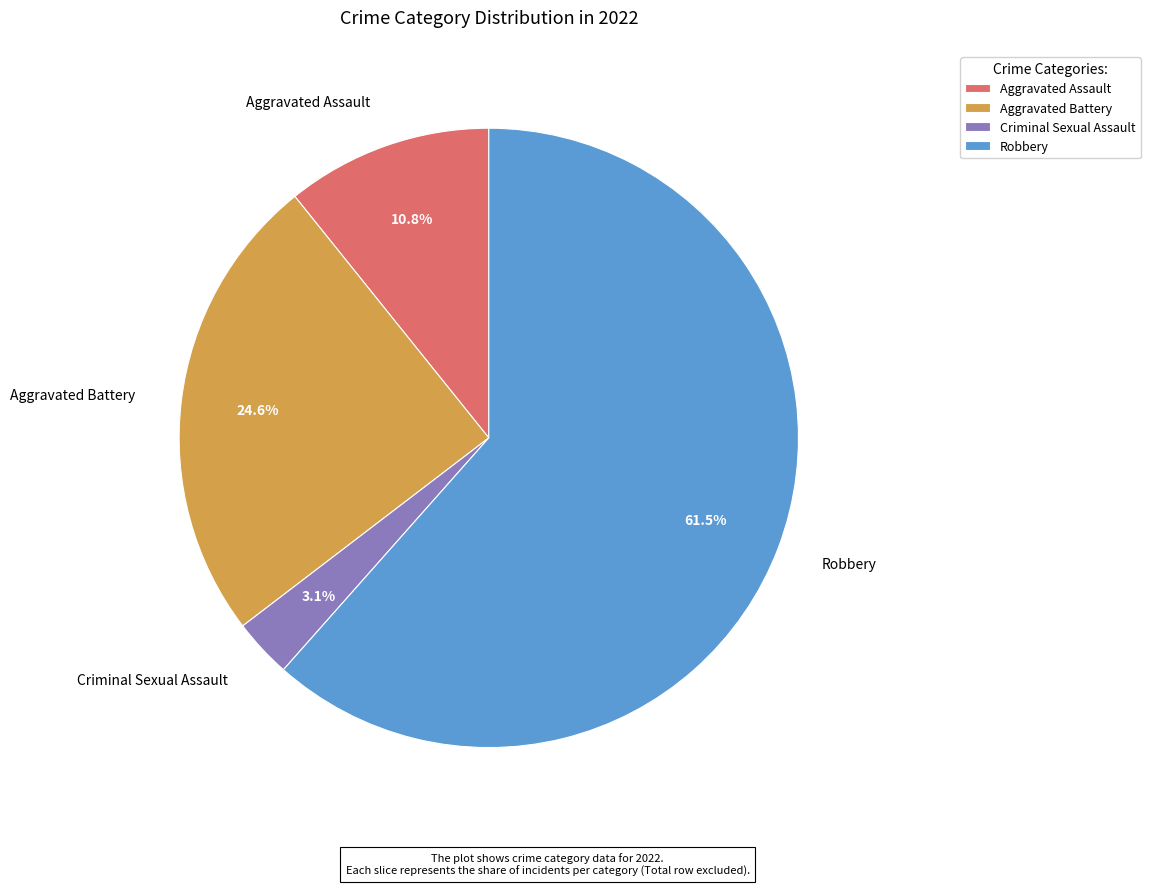

Is Aggravated Assault the majority of the pie?

No